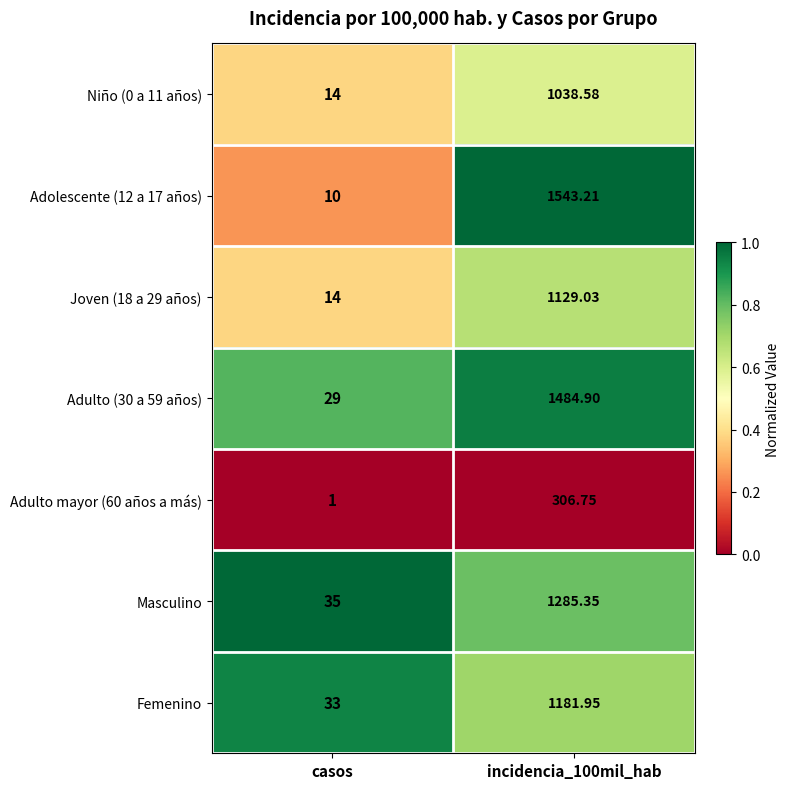

How many series are shown in this chart?

7